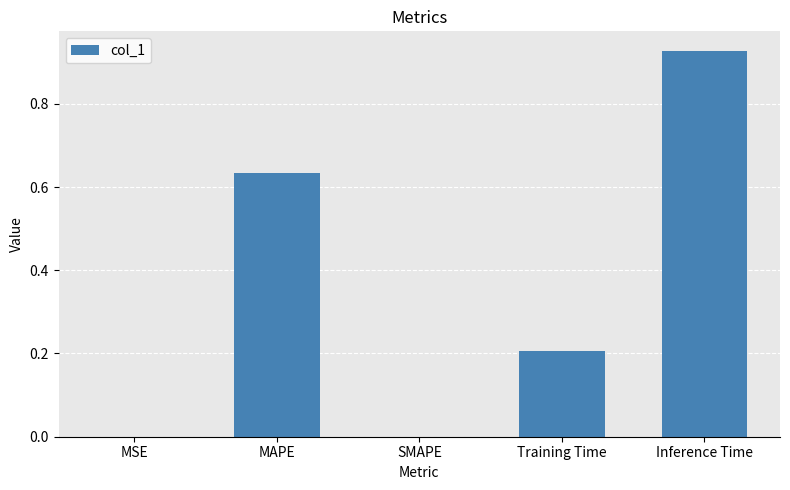

Is it true that the value at Training Time is 0.1?

False